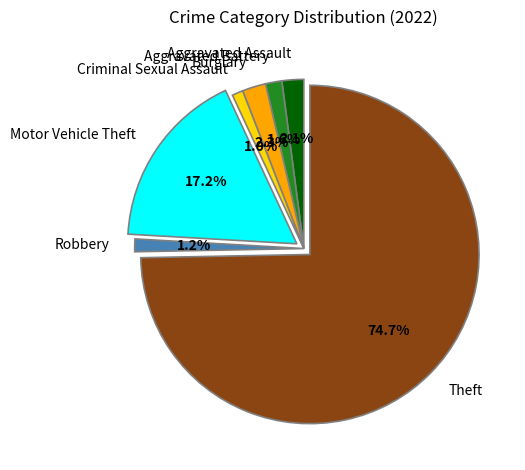

What percentage do Burglary and Robbery together represent?

3.5%